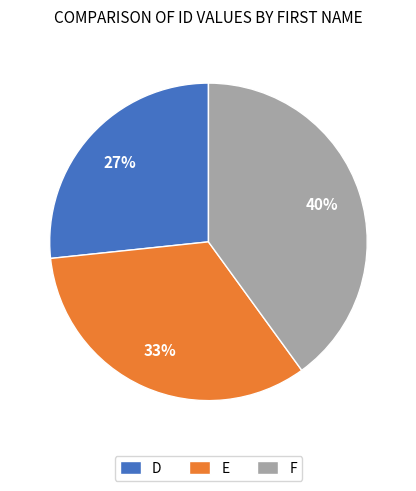

True or false: F accounts for 40% of the total.

True